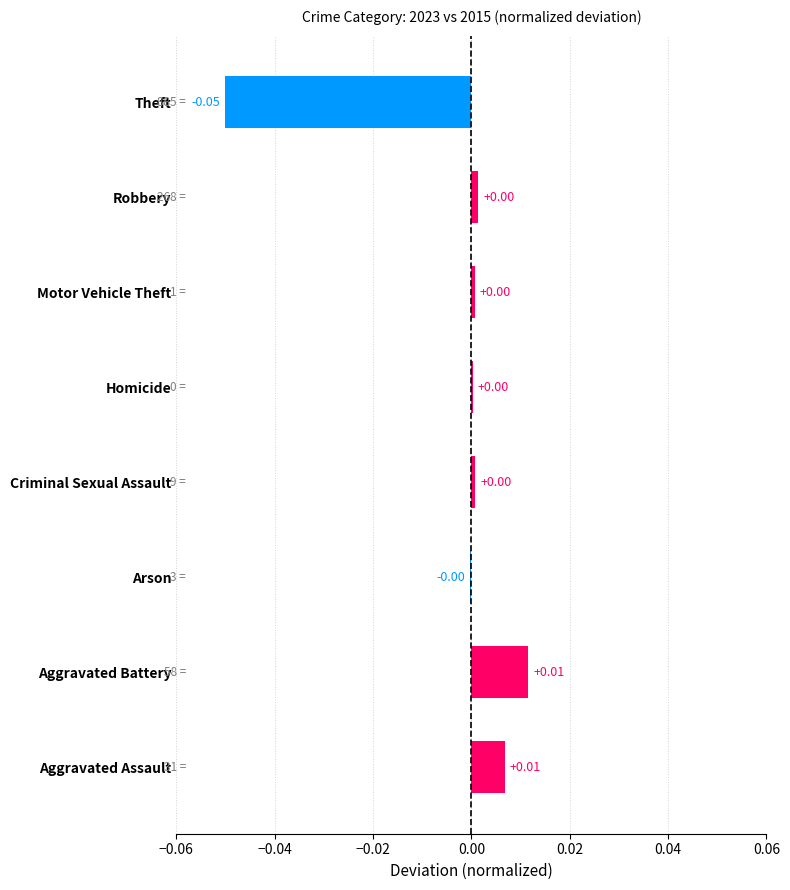

Between Theft and Aggravated Assault, which is larger?

Aggravated Assault